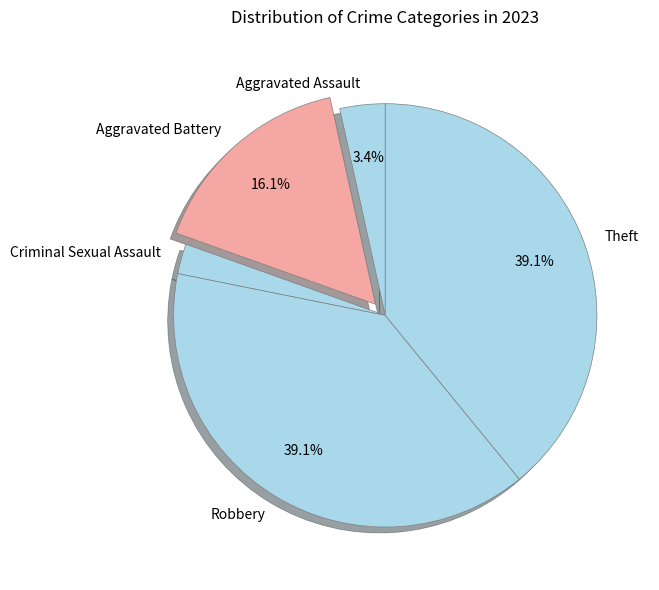

Is it true that Theft is 39% of the pie?

True